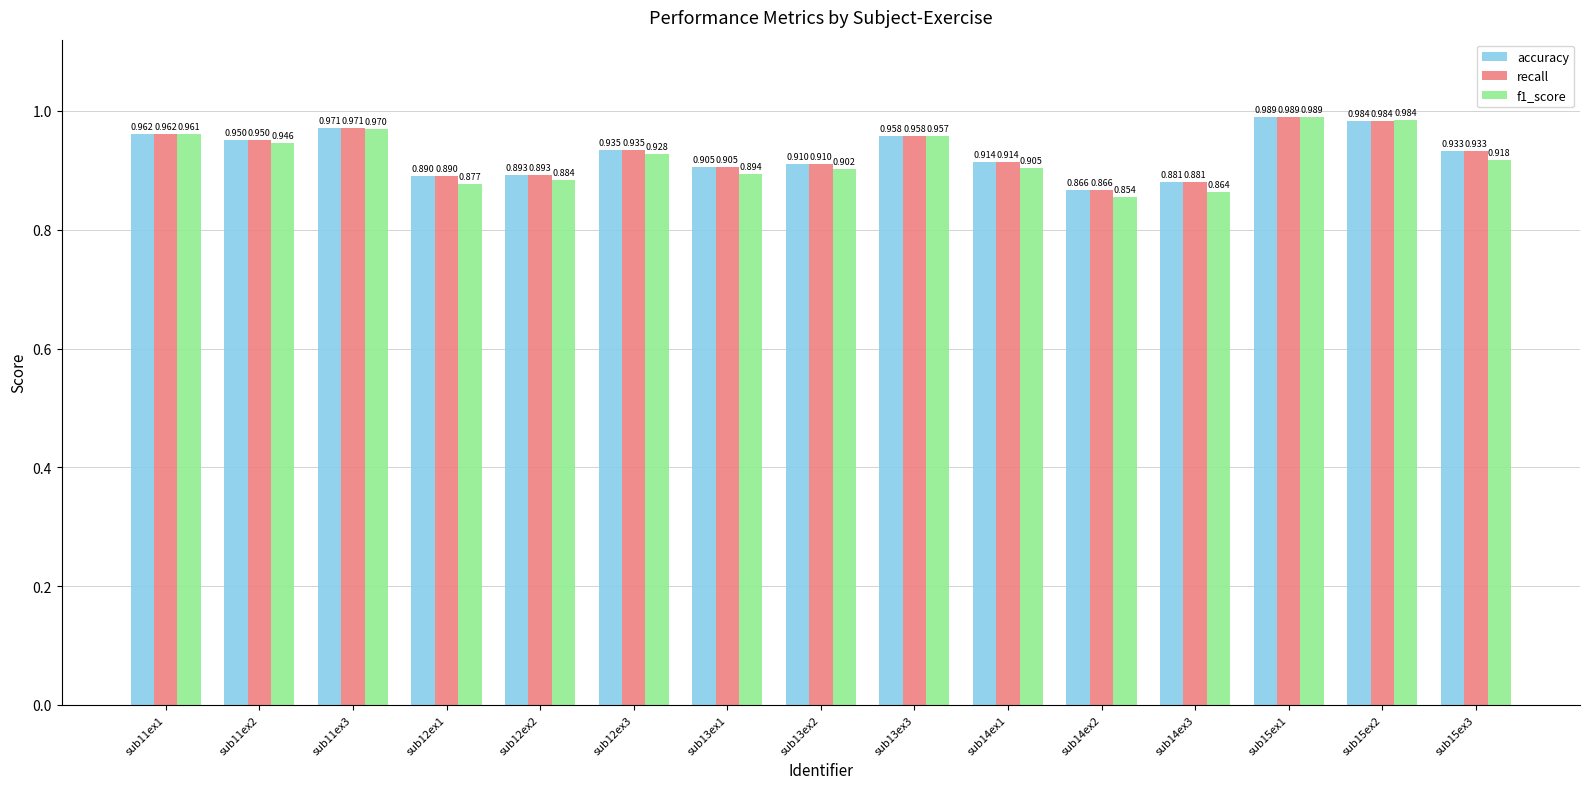

Is the value of recall at sub12ex3 greater than the value of f1_score at sub12ex3?

Yes